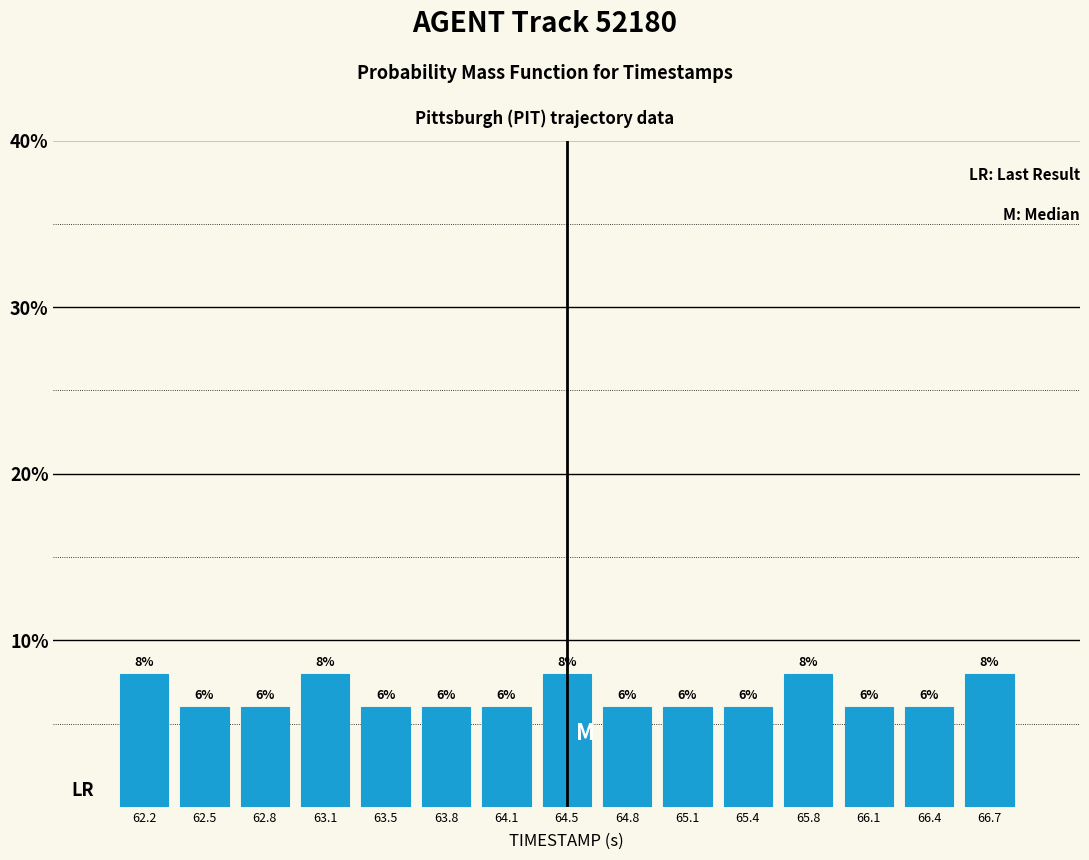

Reading left to right, list every bar in this chart as the range it spans on the x-axis followed by its height. The bar edges are not printed on the chart, so give them approximately, as read against the axis.

62.00 to 62.35: 8
62.35 to 62.65: 6
62.65 to 63.00: 6
63.00 to 63.30: 8
63.30 to 63.65: 6
63.65 to 63.95: 6
63.95 to 64.30: 6
64.30 to 64.60: 8
64.60 to 64.95: 6
64.95 to 65.25: 6
65.25 to 65.60: 6
65.60 to 65.90: 8
65.90 to 66.25: 6
66.25 to 66.55: 6
66.55 to 66.90: 8